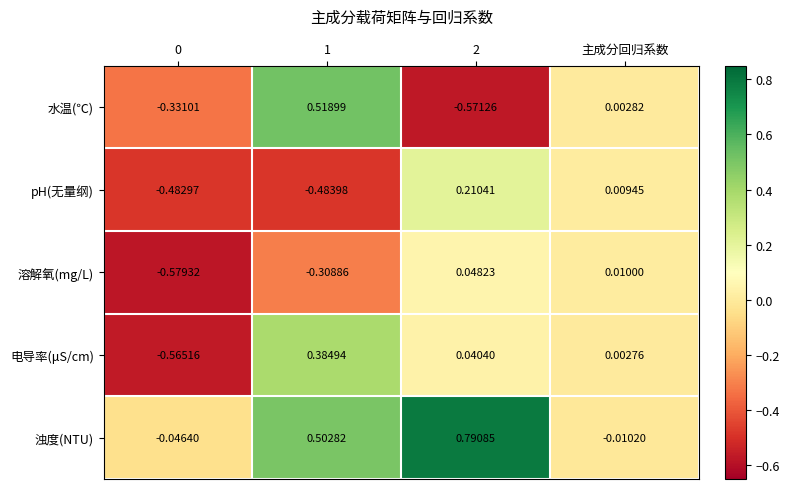

Which series has the widest spread of values?

水温(℃)